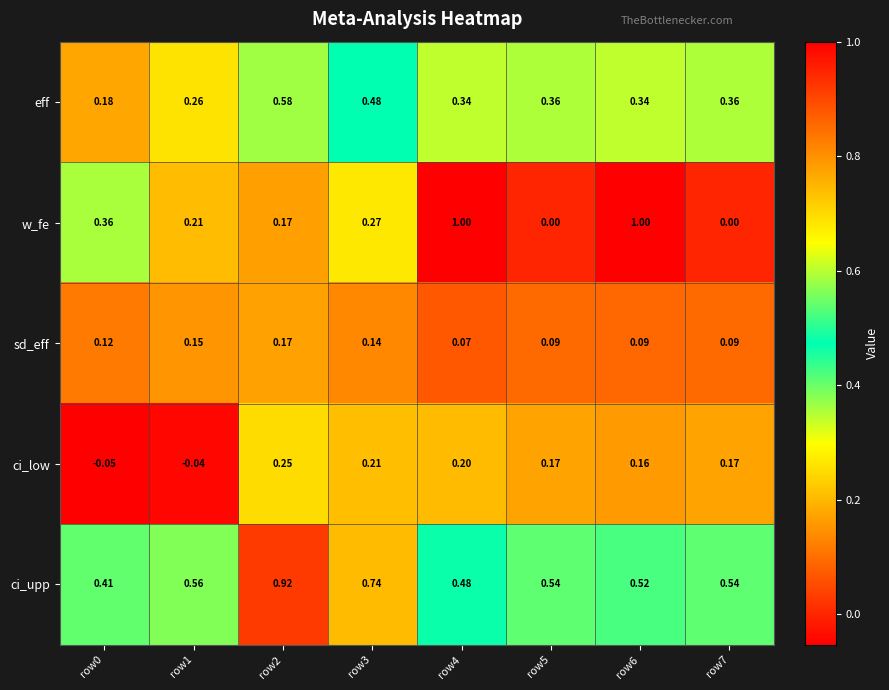

What is the total value across all series at row1?

1.1